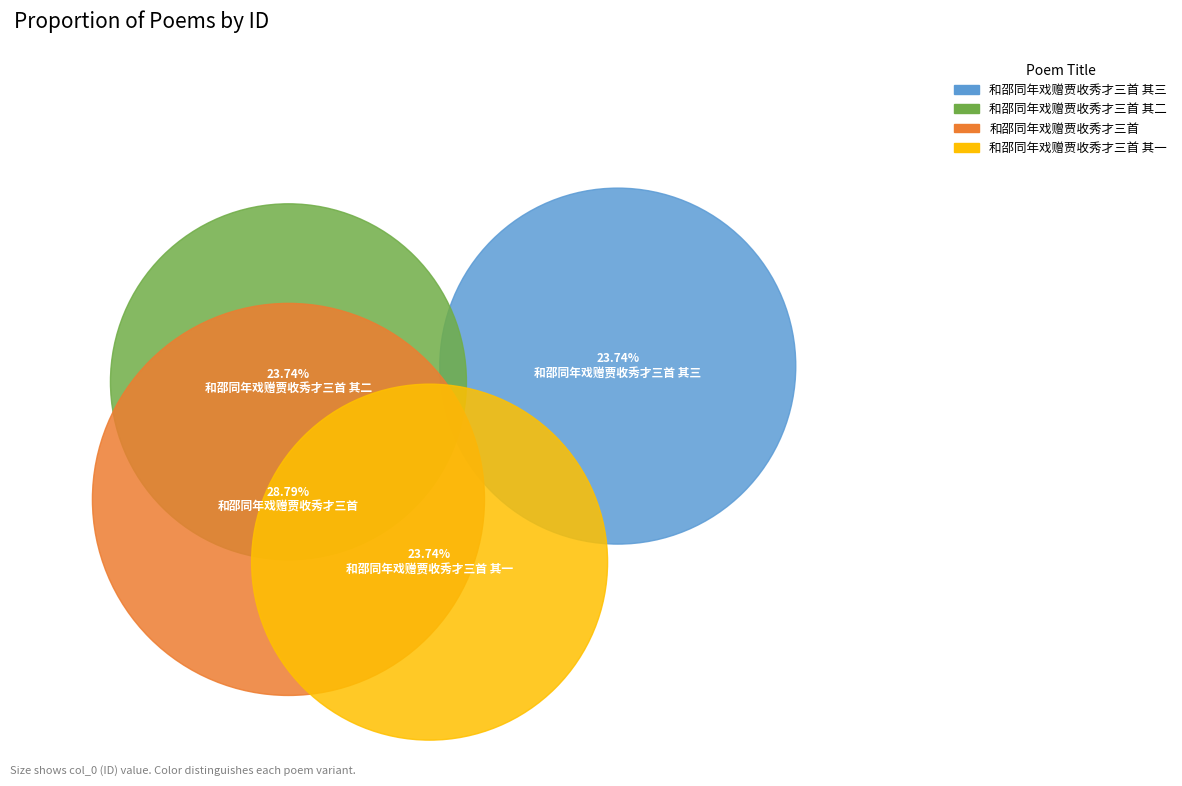

To the nearest percent, what percentage of the pie is 和邵同年戏赠贾收秀才三首 其三?

24%